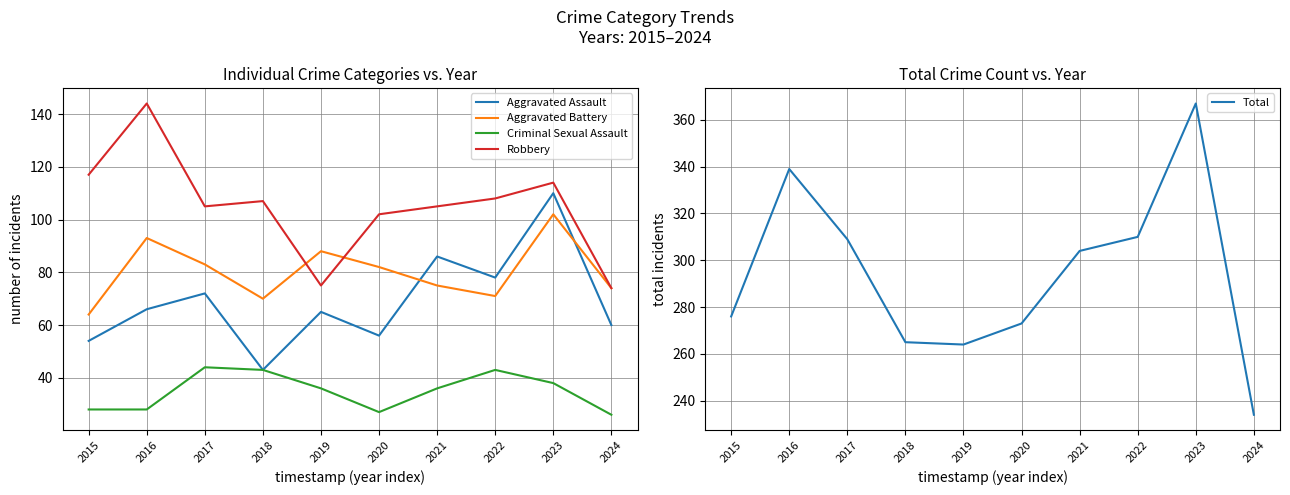

Is it true that Aggravated Battery equals 71 at 2022?

True